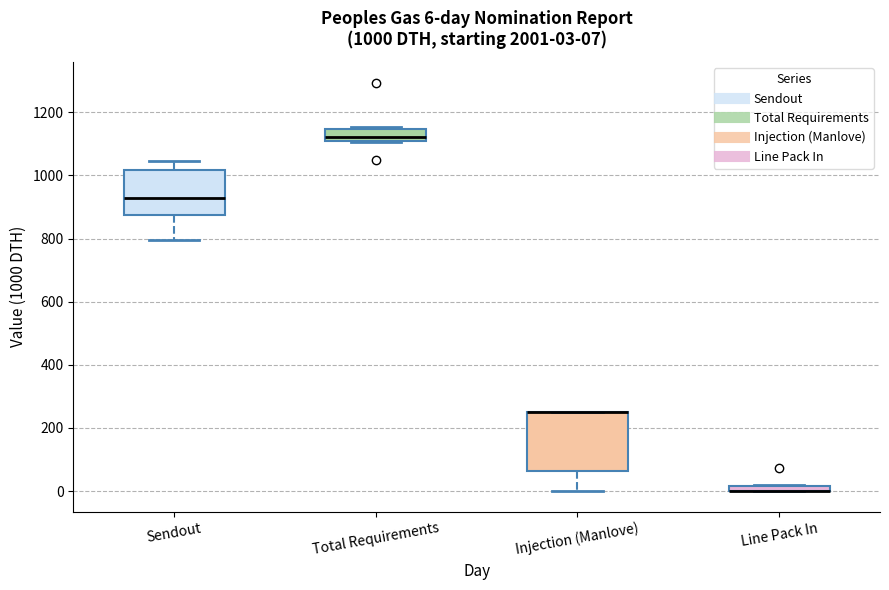

Which box is the tallest, from its lower edge to its upper edge?

Injection (Manlove)